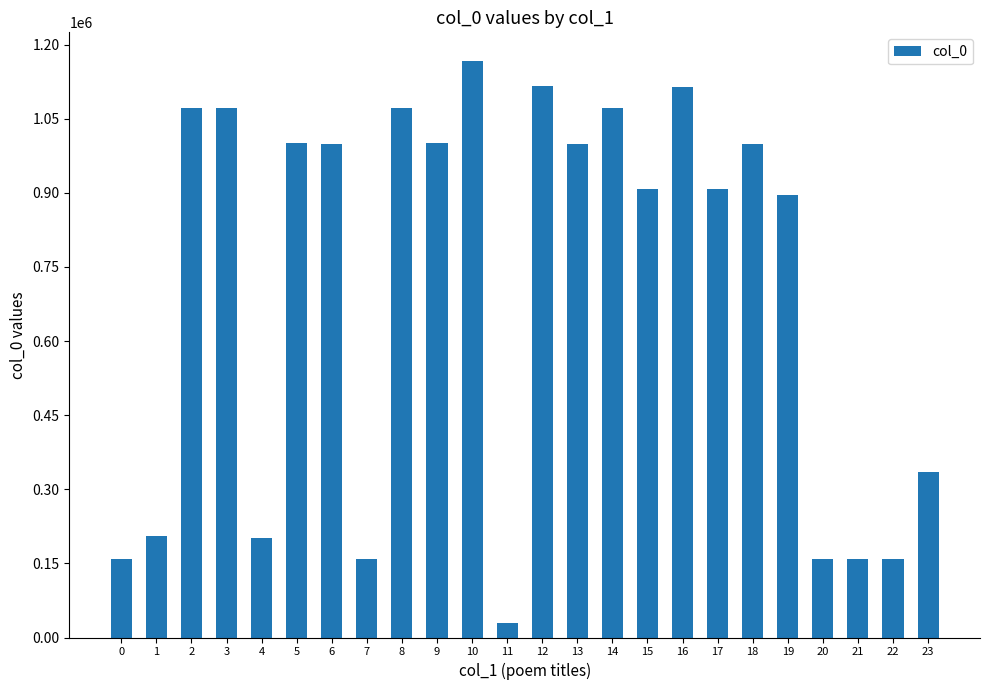

What is the average value?

706582